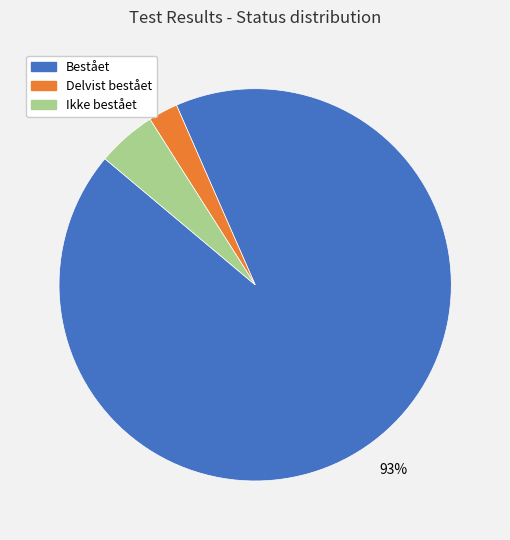

To the nearest percent, what is the average slice percentage?

33%